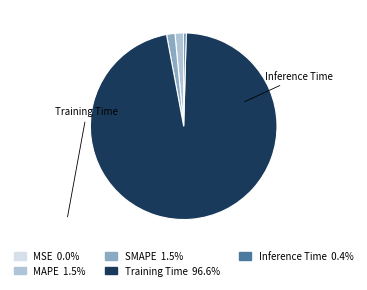

Does any single category account for the majority?

Yes